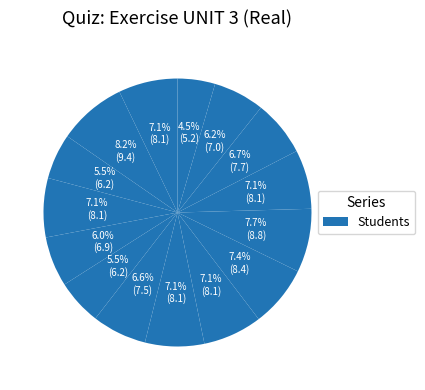

Count the number of slices in the pie.

15